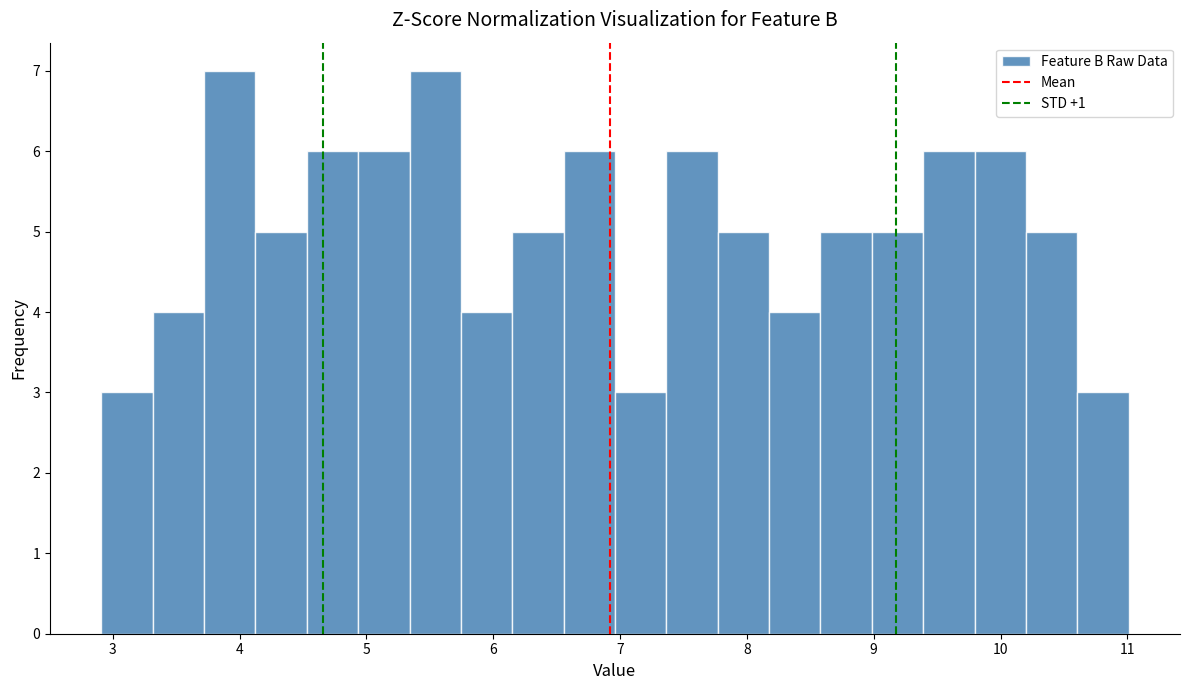

What is the height of the bar covering 7.0 to 7.4 on the x-axis? Neither the bar edges nor the heights are printed on the chart, so give them approximately, as read against the axes.

3